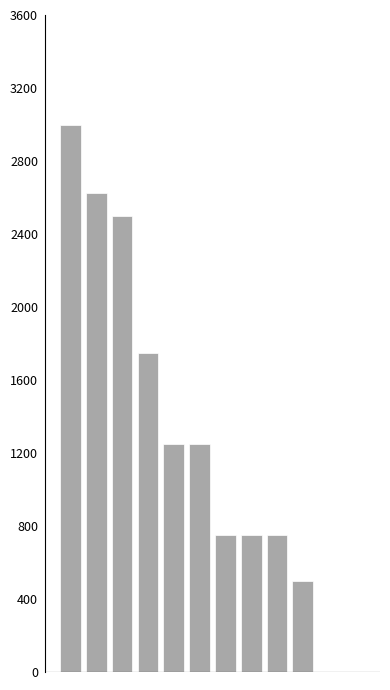

How many categories are shown in the chart?

12